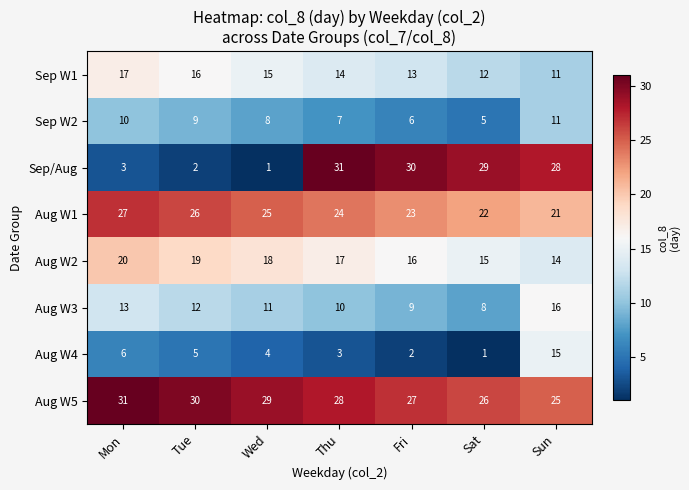

Rank the categories by Sep W2 value from lowest to highest.

Sat, Fri, Thu, Wed, Tue, Mon, Sun